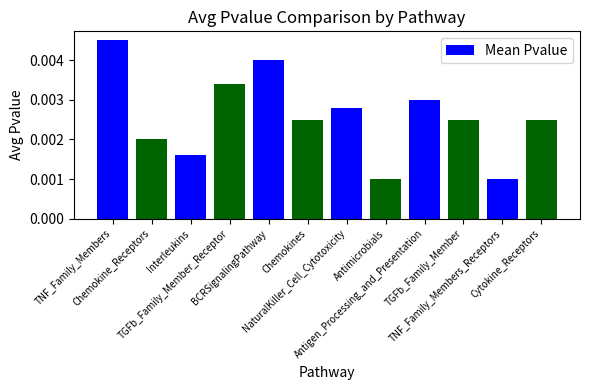

How many values are between 0 and 1?

12